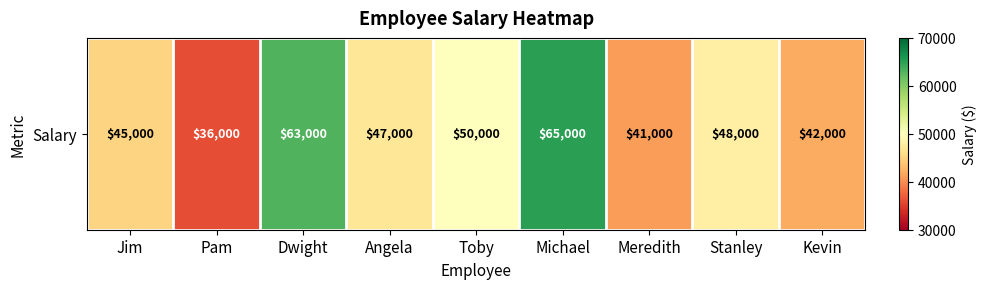

Which has a higher value, Toby or Meredith?

Toby